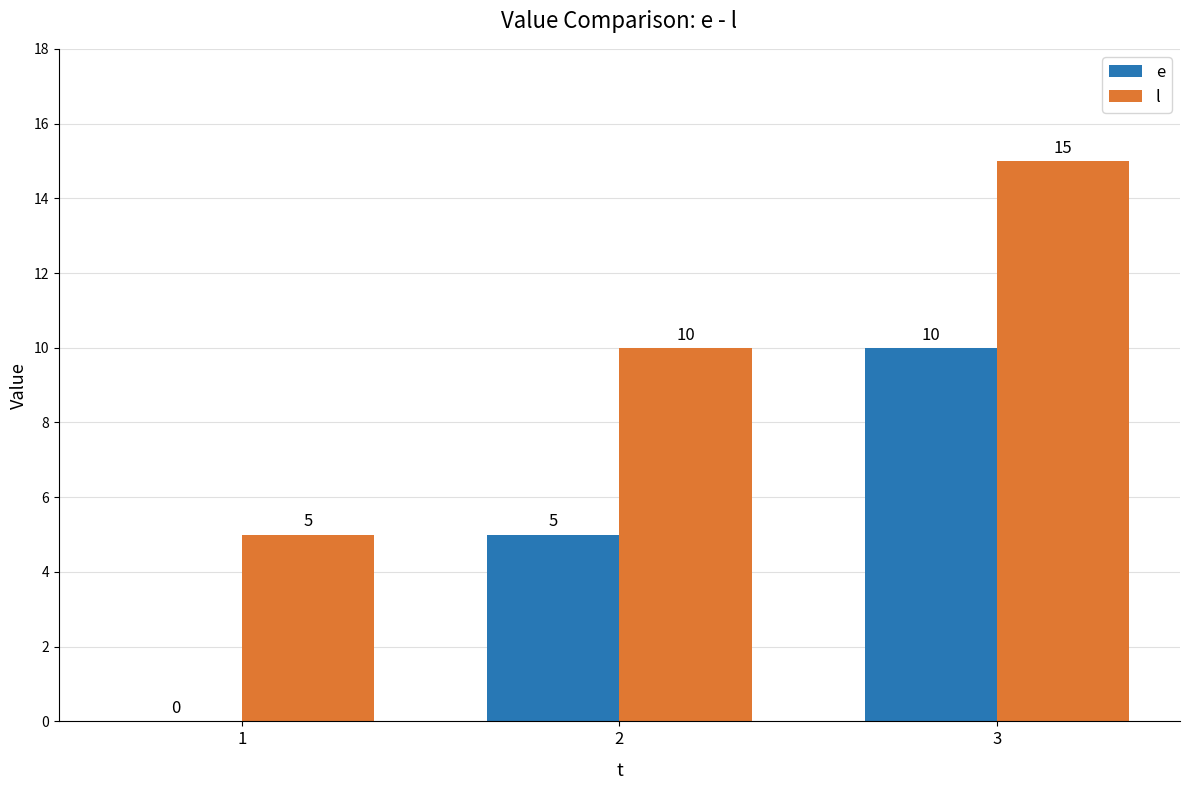

Which category has the highest value in the l series?

3